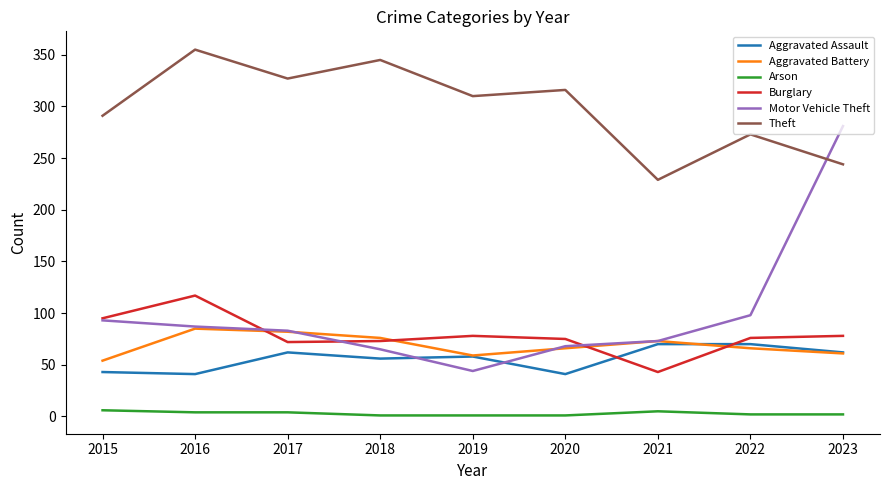

Which series has the largest total across all categories?

Theft